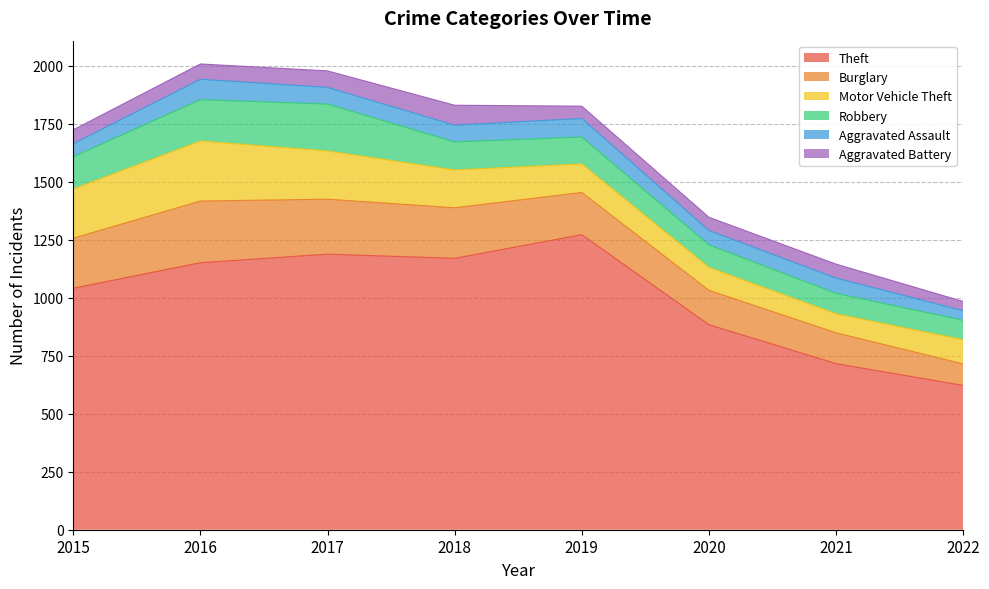

Reading left to right, what are all the values shown in this chart?

Theft: 2015=1041	2016=1151	2017=1188	2018=1170	2019=1272	2020=884	2021=716	2022=622
Burglary: 2015=216	2016=266	2017=237	2018=218	2019=182	2020=148	2021=133	2022=93
Motor Vehicle Theft: 2015=212	2016=259	2017=208	2018=163	2019=123	2020=99	2021=82	2022=104
Robbery: 2015=139	2016=178	2017=202	2018=121	2019=116	2020=97	2021=88	2022=84
Aggravated Assault: 2015=56	2016=88	2017=72	2018=72	2019=80	2020=62	2021=66	2022=41
Aggravated Battery: 2015=60	2016=66	2017=71	2018=86	2019=53	2020=57	2021=60	2022=40